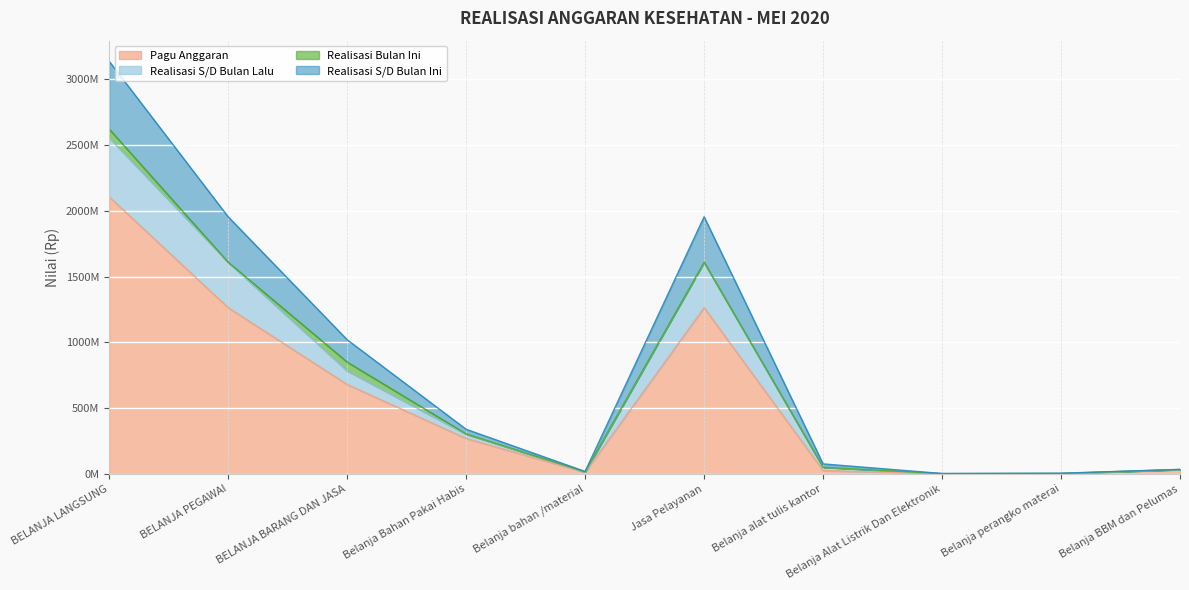

Between BELANJA LANGSUNG and BELANJA BARANG DAN JASA, which is larger?

BELANJA LANGSUNG